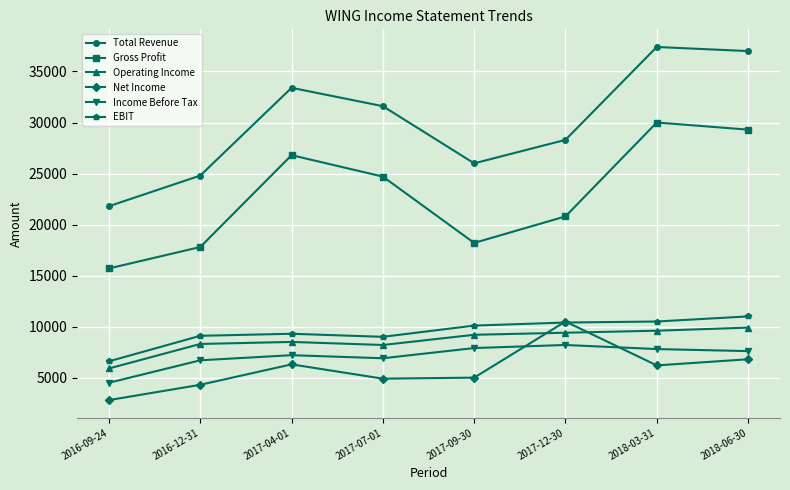

True or false: Total Revenue and Operating Income cross at least once.

False